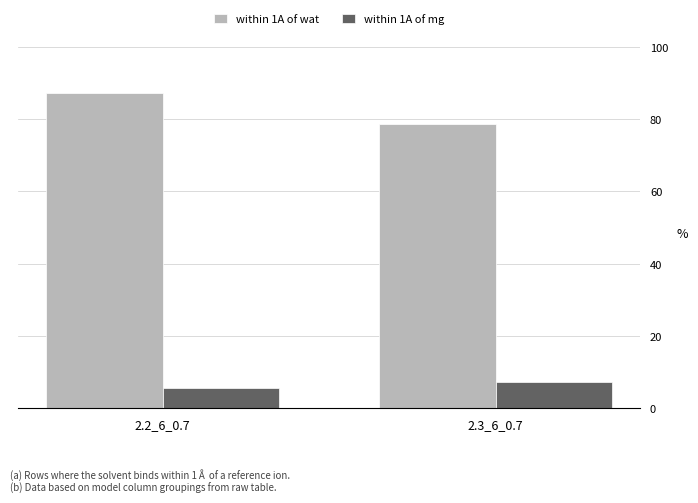

The within 1A of mg series shows 3.8 at 2.3_6_0.7. True or false?

False